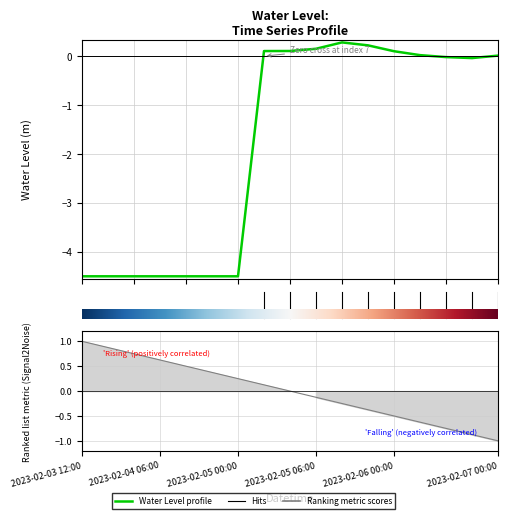

Between 8 and 2, which is larger?

8